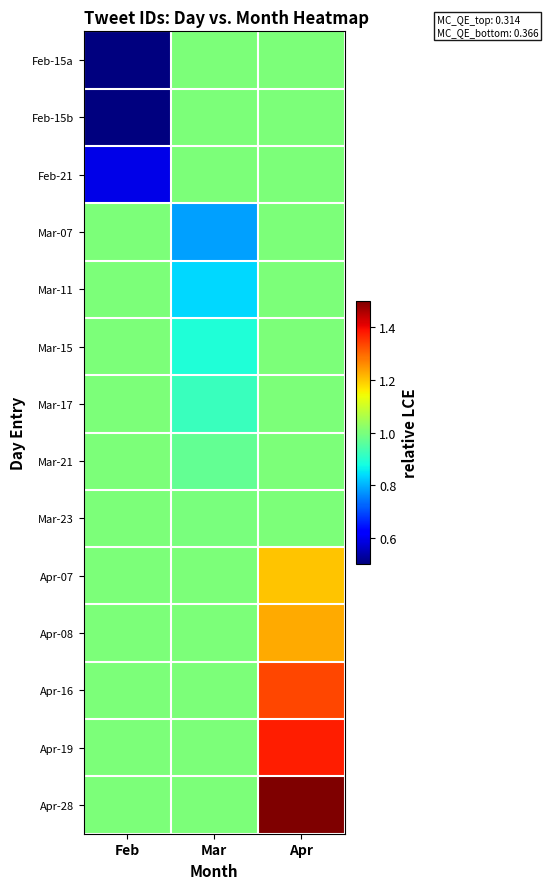

Reading left to right, list all the values displayed in this chart.

Feb-15a: Feb=0.5	Mar=1.0	Apr=1.0
Feb-15b: Feb=0.5	Mar=1.0	Apr=1.0
Feb-21: Feb=0.6	Mar=1.0	Apr=1.0
Mar-07: Feb=1.0	Mar=0.8	Apr=1.0
Mar-11: Feb=1.0	Mar=0.8	Apr=1.0
Mar-15: Feb=1.0	Mar=0.9	Apr=1.0
Mar-17: Feb=1.0	Mar=0.9	Apr=1.0
Mar-21: Feb=1.0	Mar=1.0	Apr=1.0
Mar-23: Feb=1.0	Mar=1.0	Apr=1.0
Apr-07: Feb=1.0	Mar=1.0	Apr=1.2
Apr-08: Feb=1.0	Mar=1.0	Apr=1.2
Apr-16: Feb=1.0	Mar=1.0	Apr=1.3
Apr-19: Feb=1.0	Mar=1.0	Apr=1.4
Apr-28: Feb=1.0	Mar=1.0	Apr=1.5